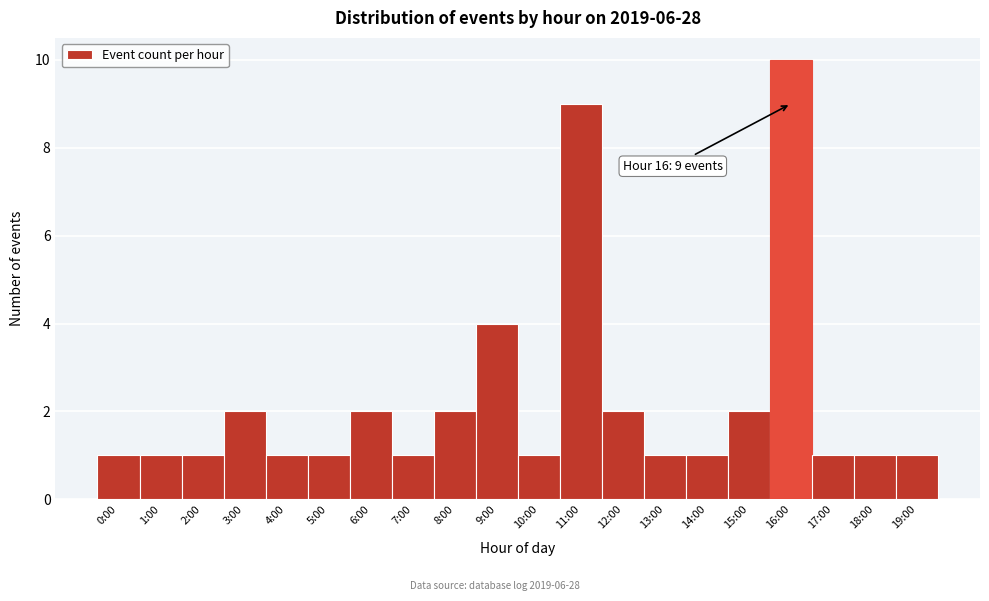

Reading left to right, extract all data points from this chart.

0:00=1	1:00=1	2:00=1	3:00=2	4:00=1	5:00=1	6:00=2	7:00=1	8:00=2	9:00=4	10:00=1	11:00=9	12:00=2	13:00=1	14:00=1	15:00=2	16:00=10	17:00=1	18:00=1	19:00=1